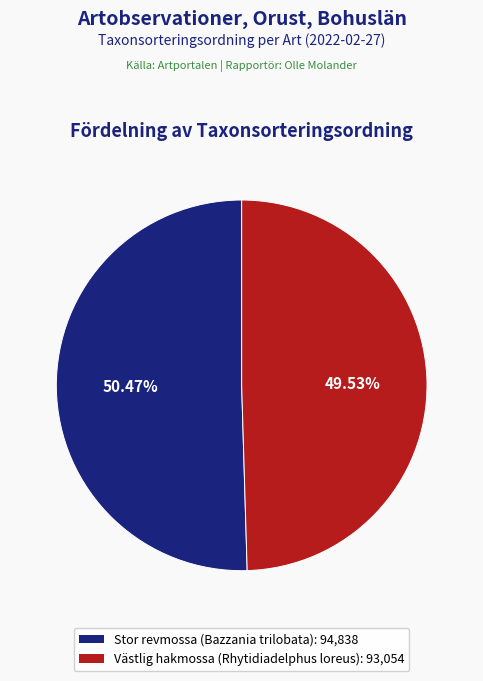

True or false: Stor revmossa (Bazzania trilobata) accounts for 40% of the total.

False